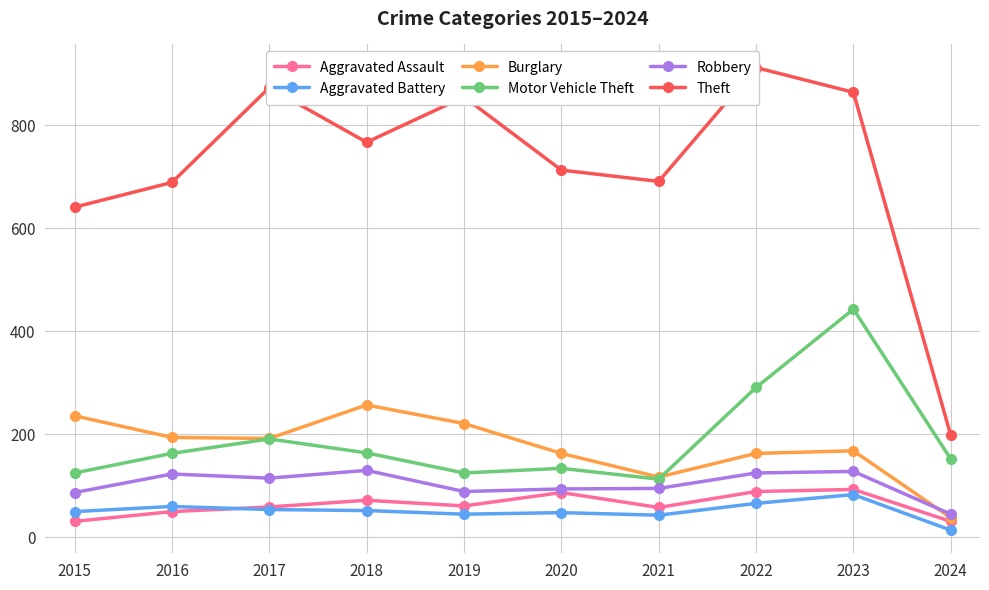

Rank the series by their maximum value, from lowest to highest.

Aggravated Battery, Aggravated Assault, Robbery, Burglary, Motor Vehicle Theft, Theft